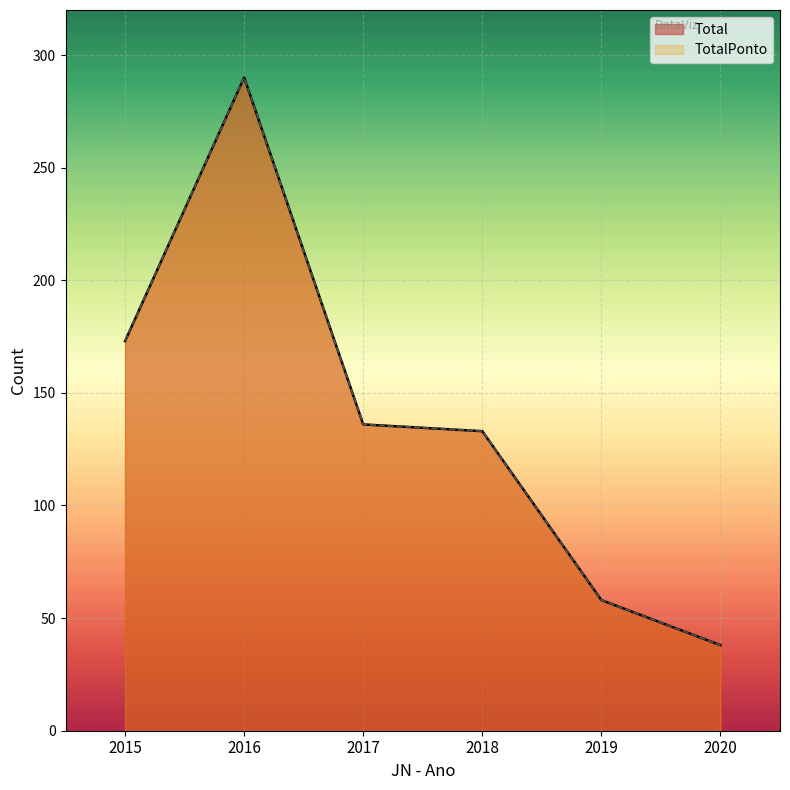

What is the maximum value shown in the chart?

290